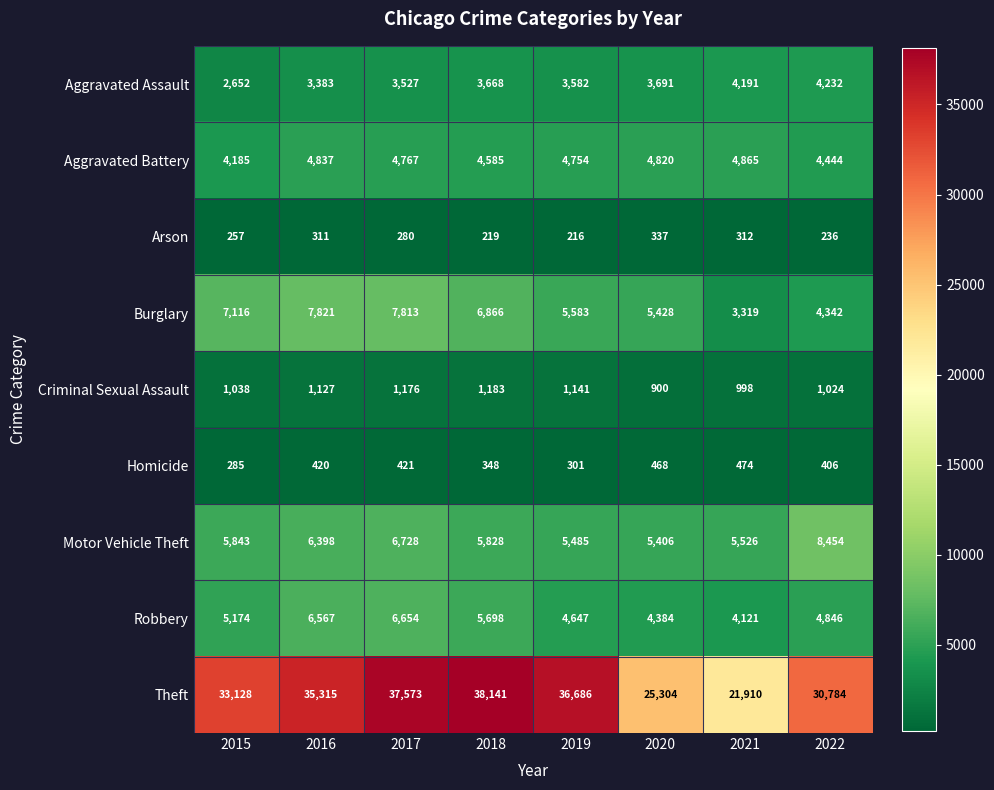

What is the difference between the maximum and minimum values in the Criminal Sexual Assault series?

283